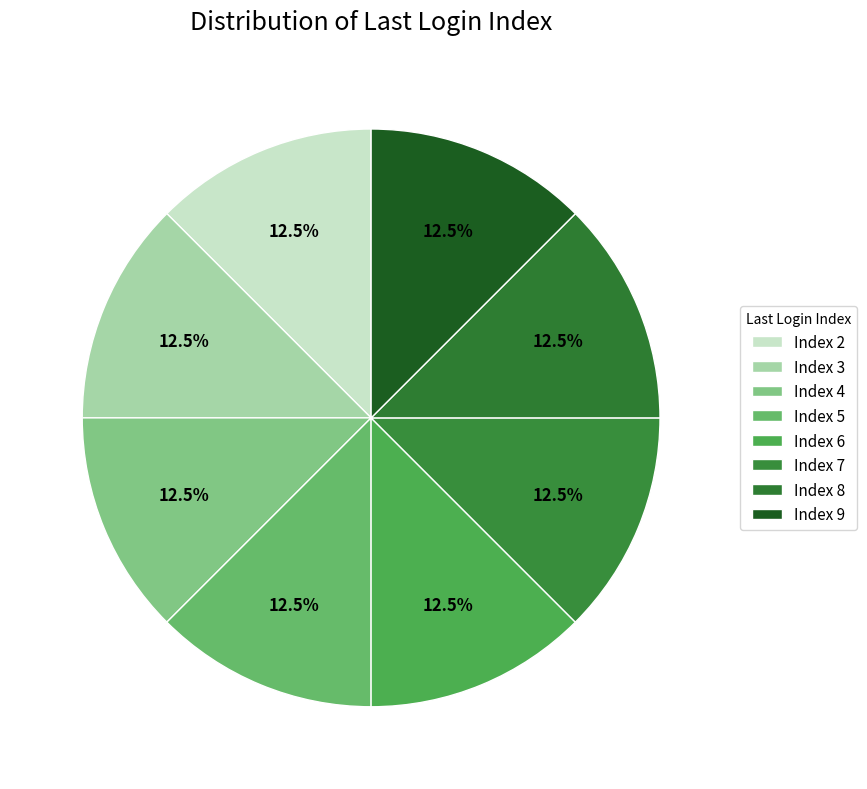

How many segments does this pie chart have?

8